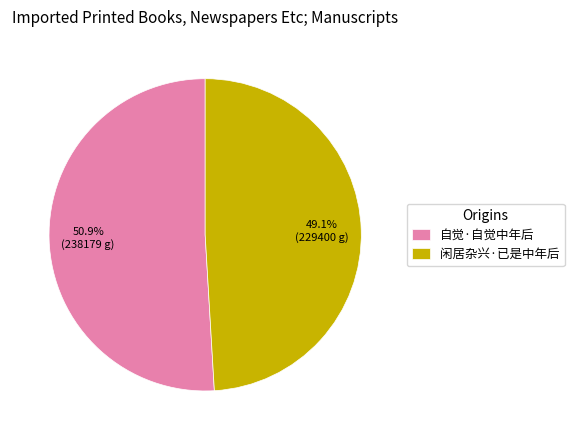

True or false: 自觉·自觉中年后 accounts for 42% of the total.

False